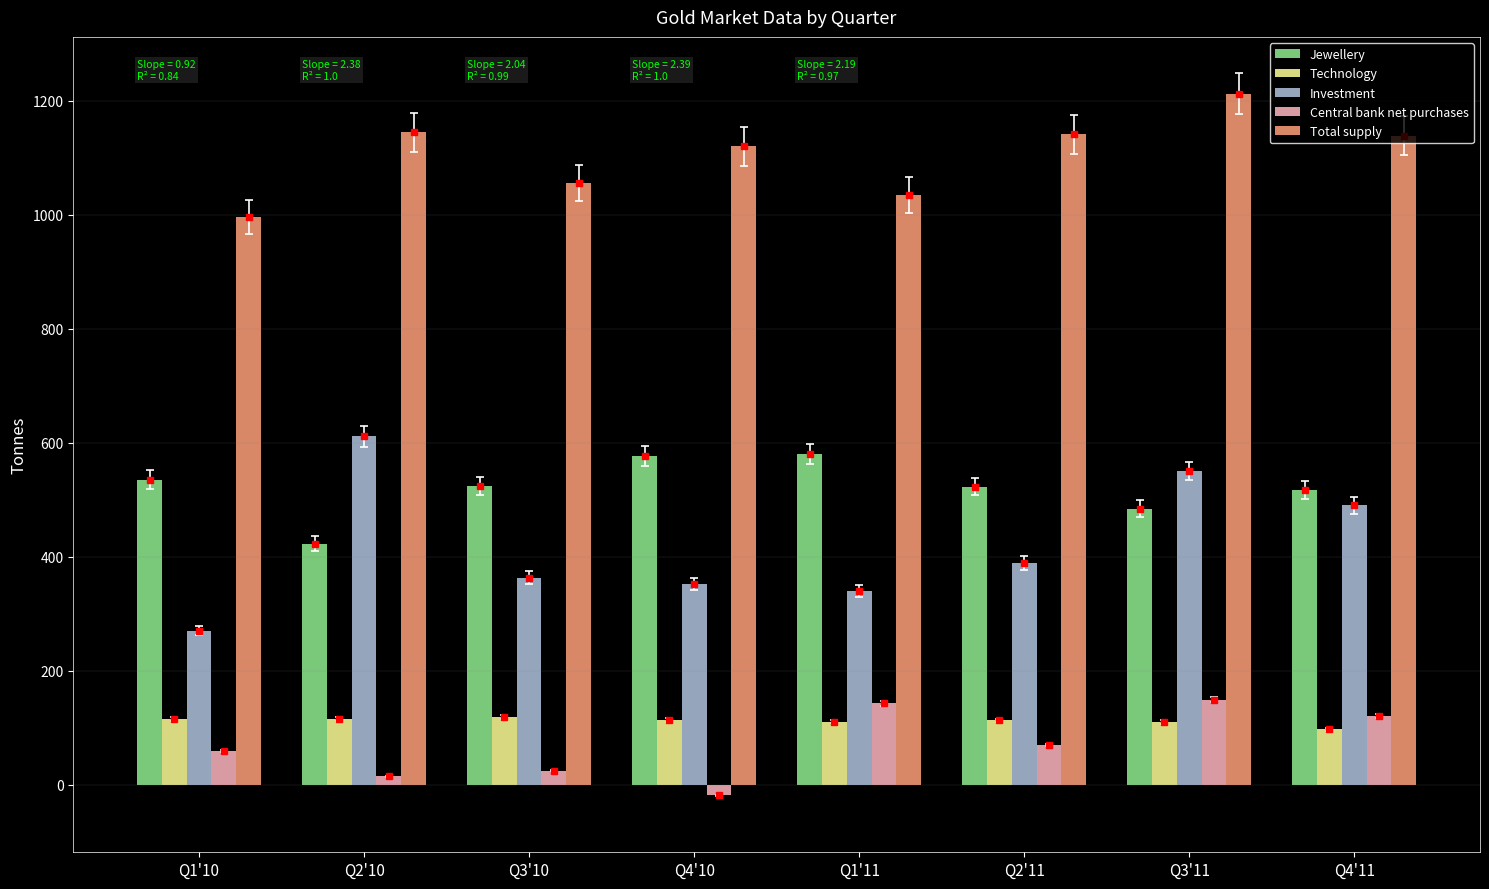

What are all the series names shown in the legend?

Jewellery, Technology, Investment, Central bank net purchases, Total supply